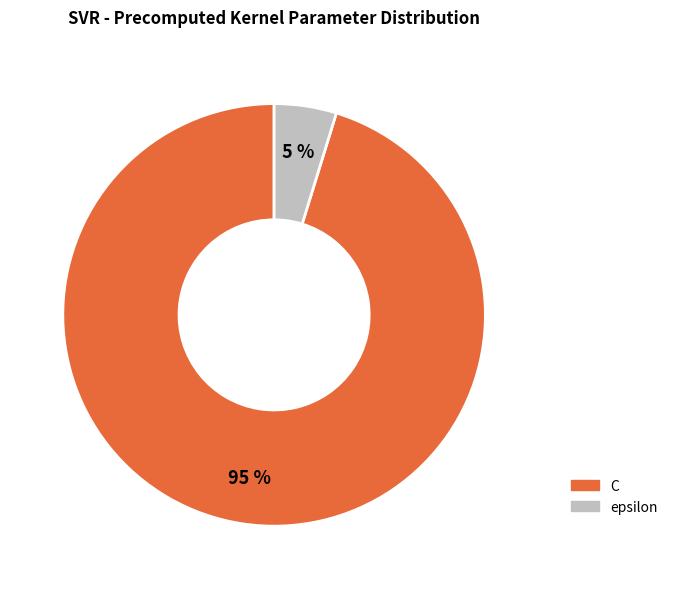

To the nearest percent, what portion does epsilon represent?

5%